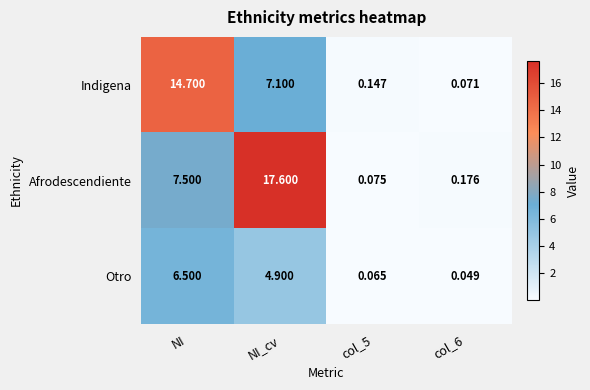

What is the difference between the highest and lowest values at NI?

8.2